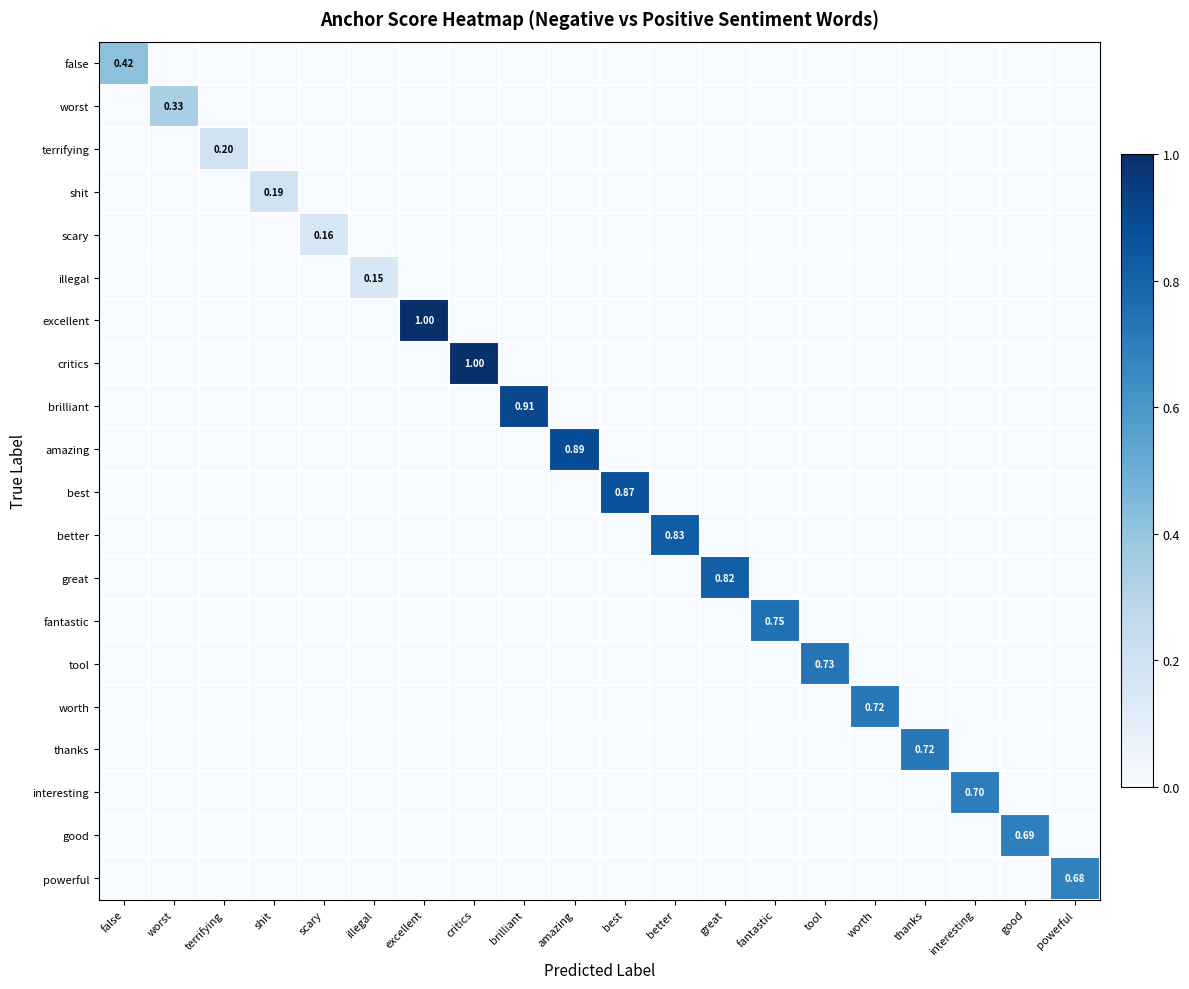

What is the total value across all series at shit?

0.2